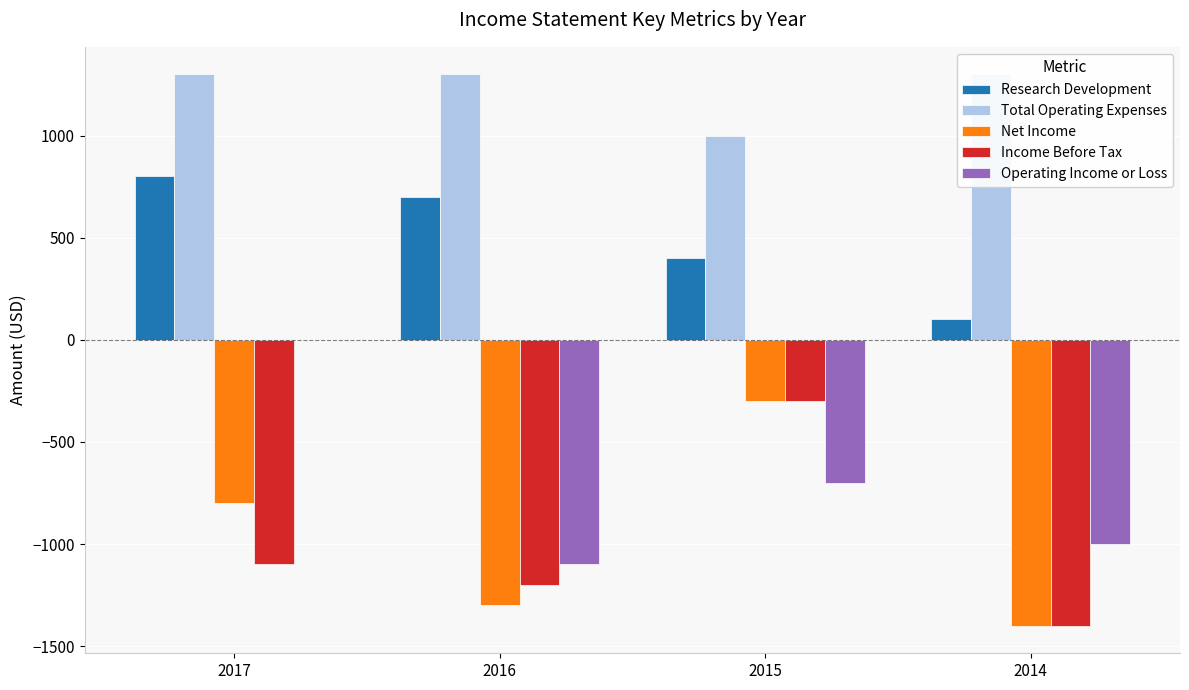

At 2014, list the series in order from smallest to largest.

Net Income, Income Before Tax, Operating Income or Loss, Research Development, Total Operating Expenses